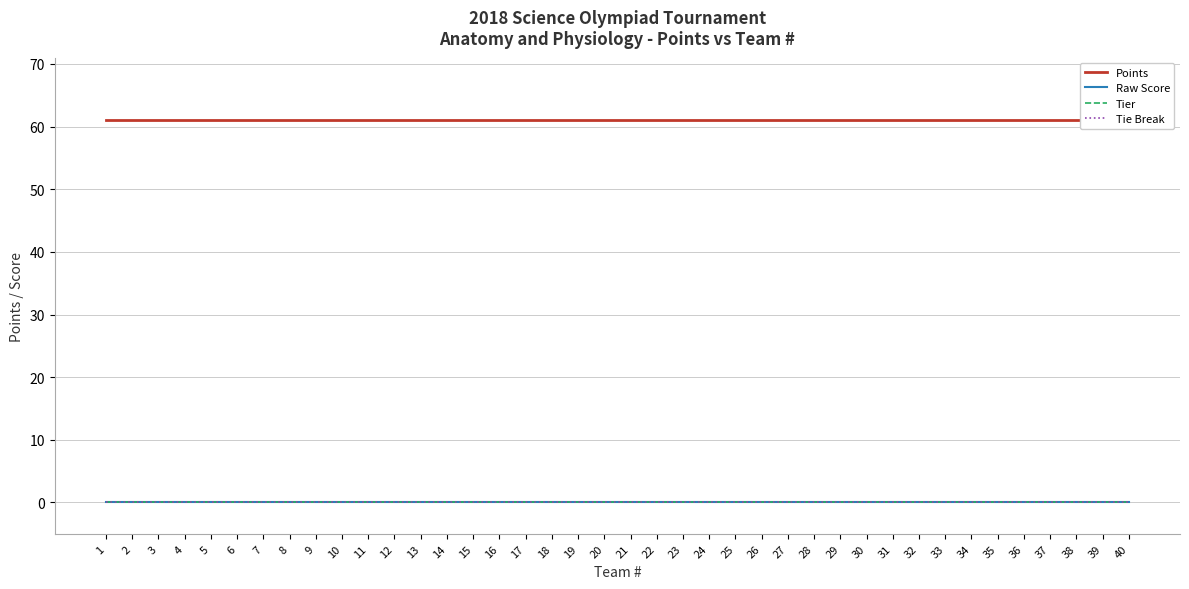

How many distinct data groups are displayed?

4